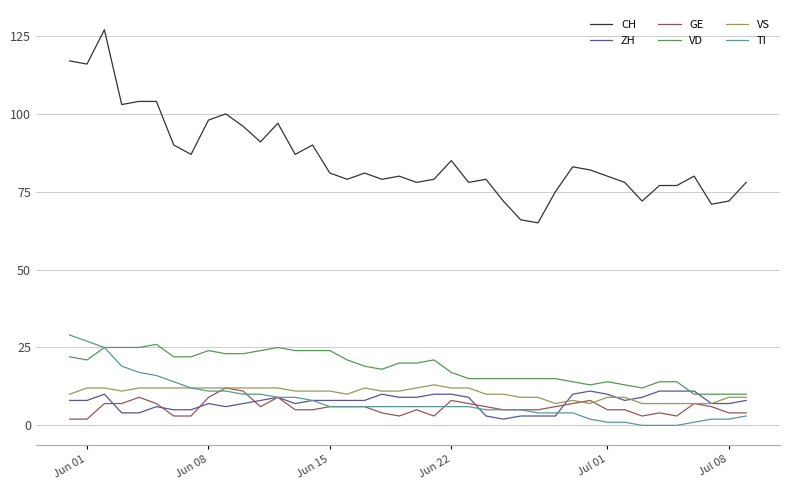

Which series has the widest spread of values?

CH